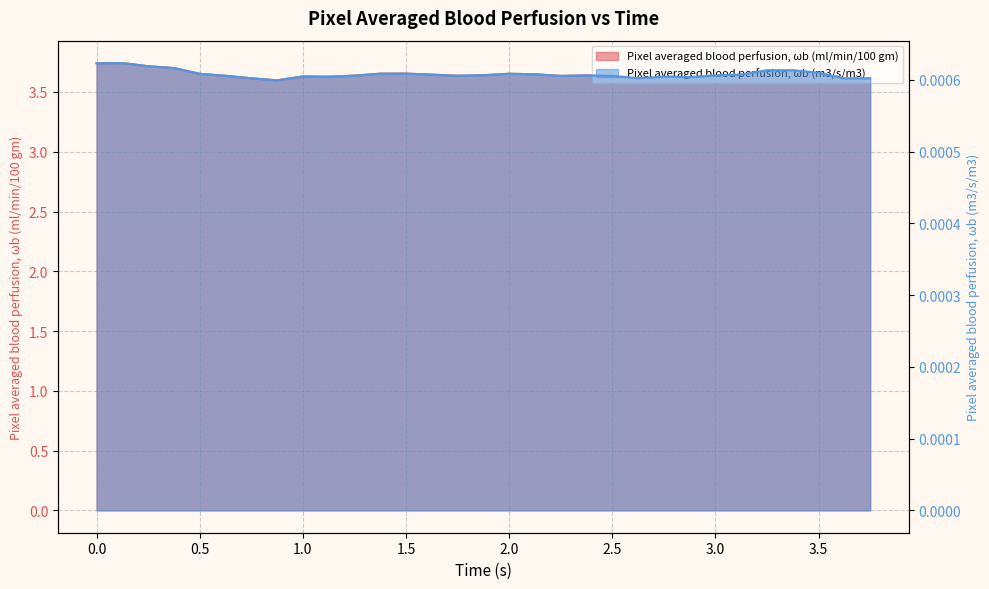

In Pixel averaged blood perfusion, ωb (ml/min/100 gm), how many points are lower than both neighbors (excluding endpoints)?

7